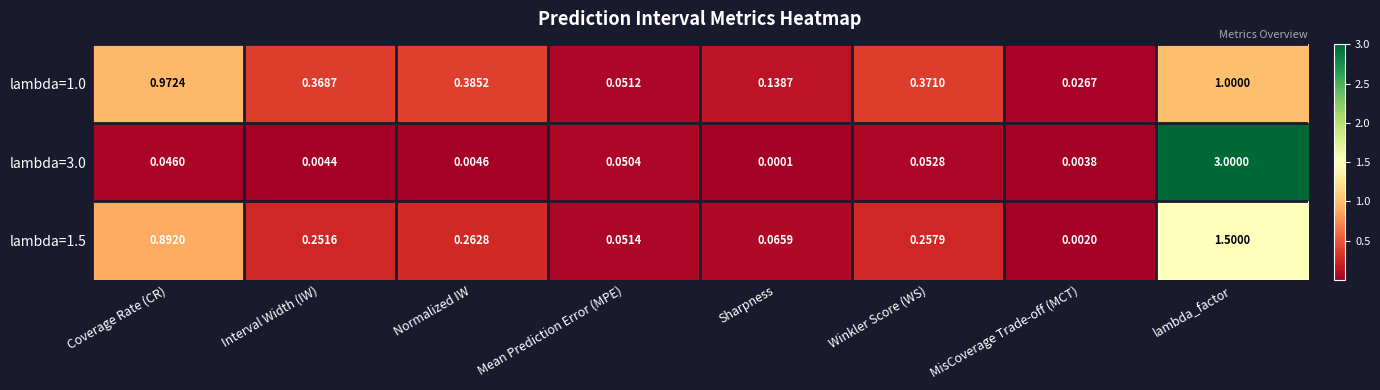

At which category is the sum across all series the highest?

lambda_factor